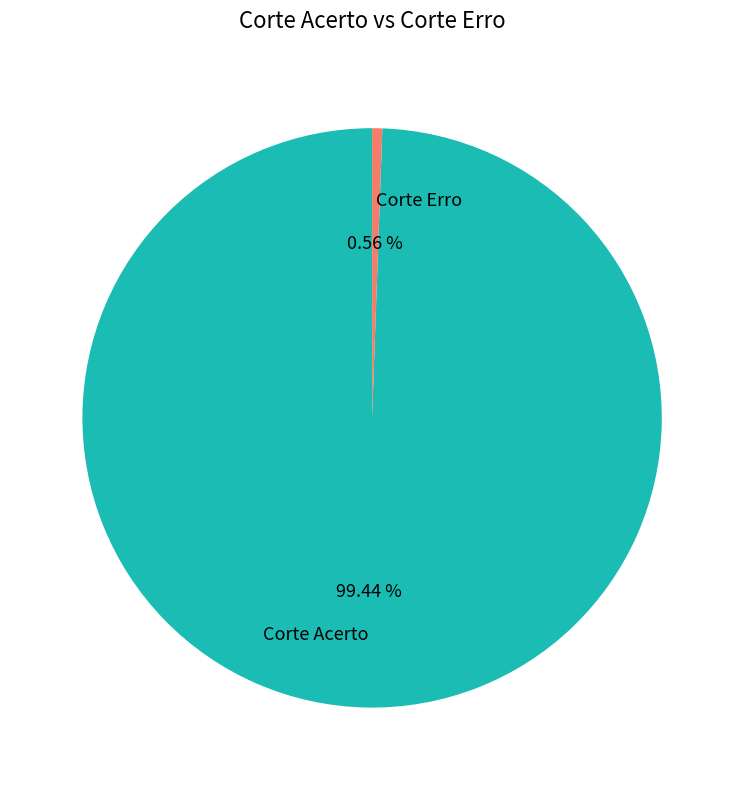

Between Corte Acerto and Corte Erro, which is larger?

Corte Acerto